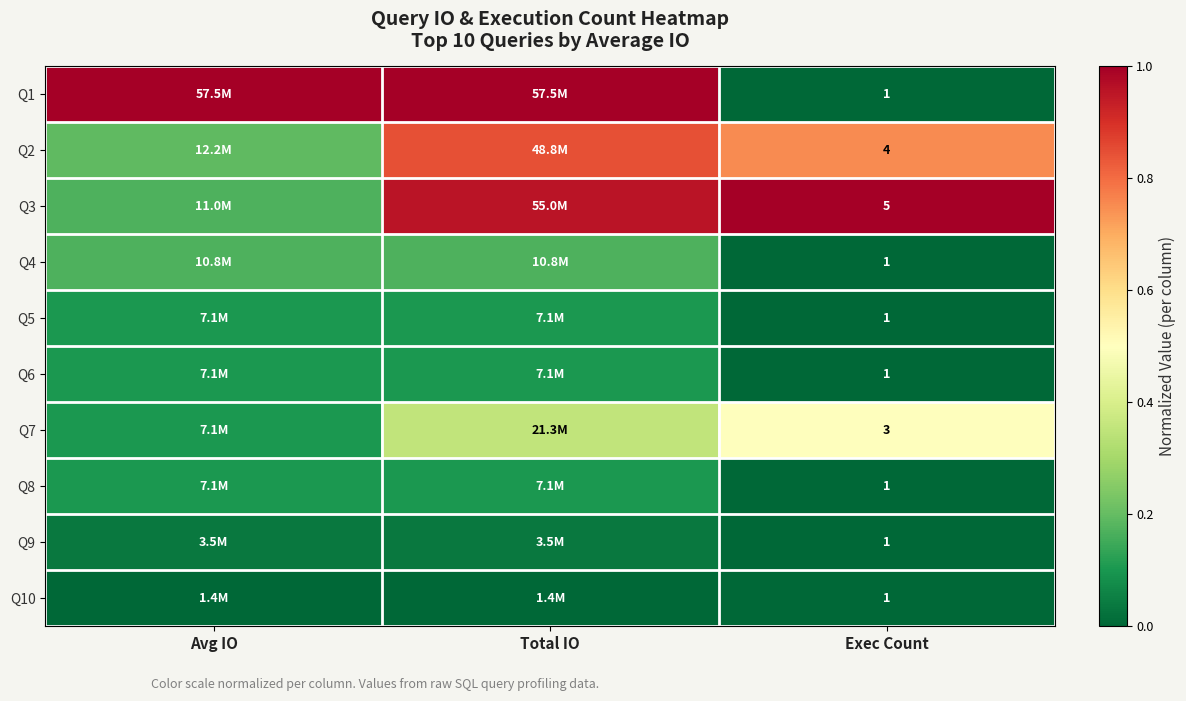

True or false: Q3 has a value of 0.1 at Avg IO.

False